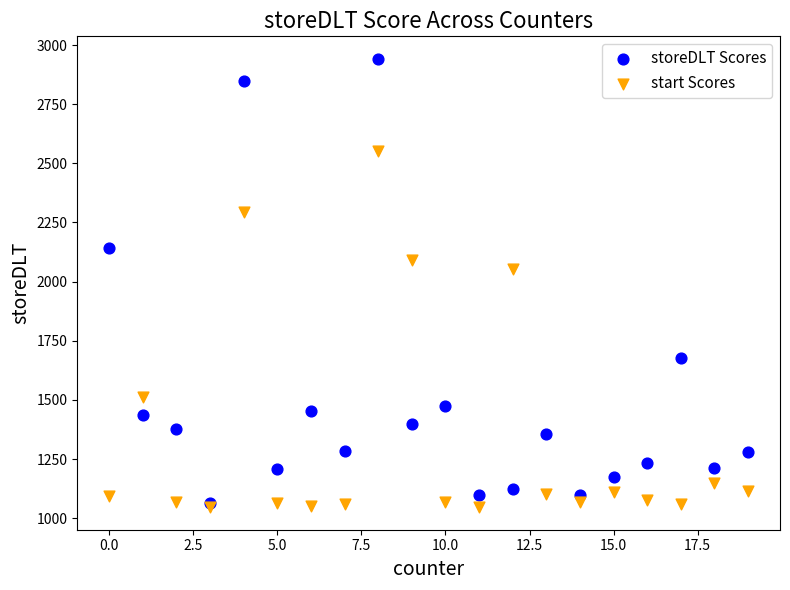

What are all the series names shown in the legend?

storeDLT Scores, start Scores